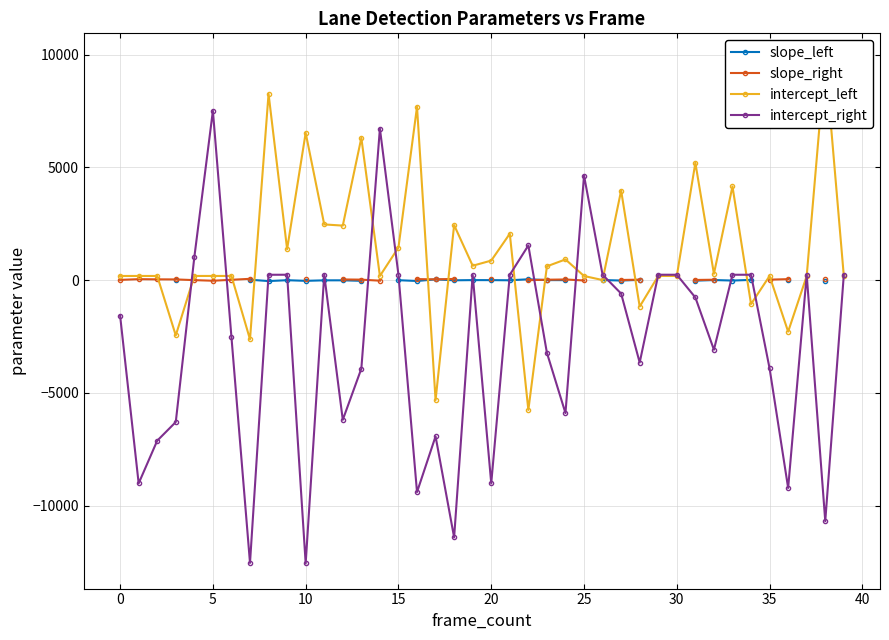

What is the minimum value shown in the chart?

-12562.5